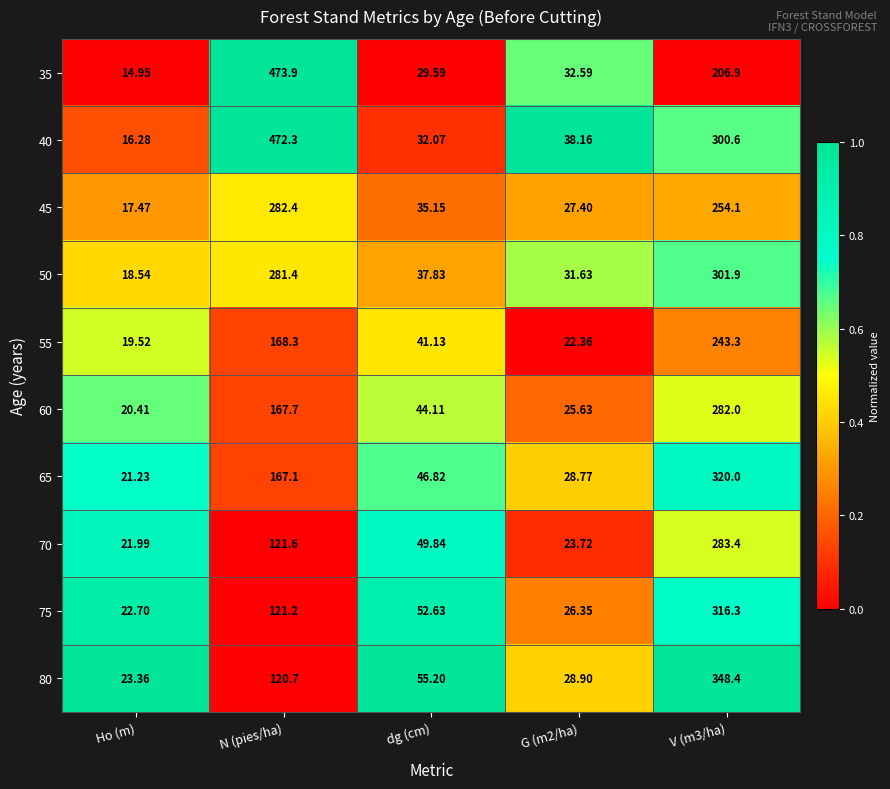

At which category is the sum across all series the highest?

V (m3/ha)